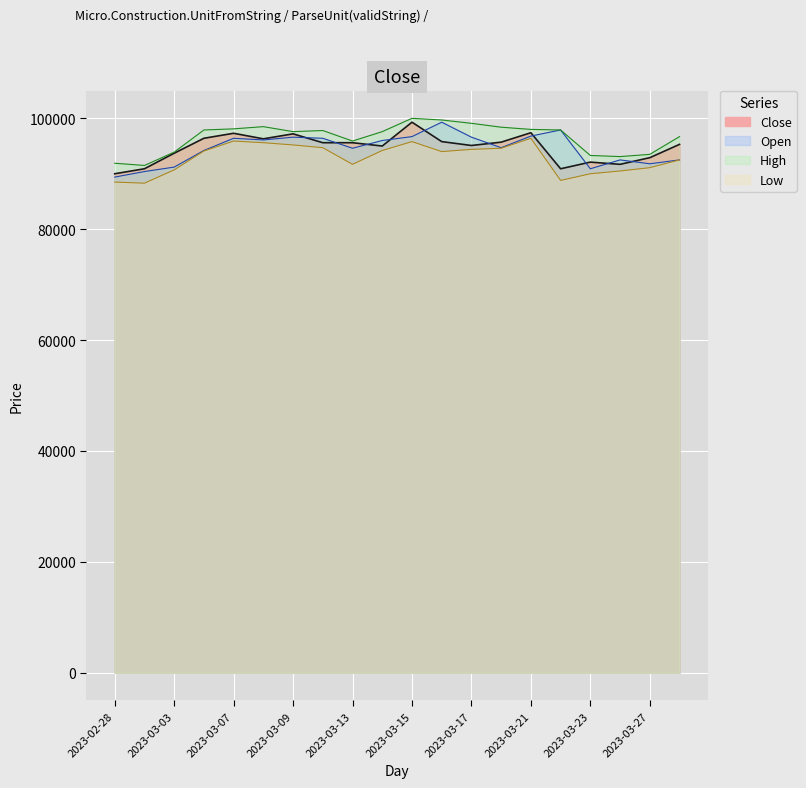

Reading left to right, extract all data points from this chart.

Close: 90000	90900	93700	96400	97300	96300	97200	95600	95600	95000	99300	95800	95100	95700	97400	90900	92100	91700	92900	95300
Open: 89400	90400	91200	94200	96400	96100	96600	96400	94600	96000	96700	99300	96600	94700	96800	97900	90900	92500	91800	92500
High: 91900	91500	93900	97900	98100	98500	97600	97800	95900	97600	100000	99700	99100	98400	98000	97900	93300	93100	93500	96700
Low: 88500	88300	90700	94100	95900	95600	95200	94700	91700	94200	95800	94000	94400	94600	96400	88800	90000	90500	91100	92500